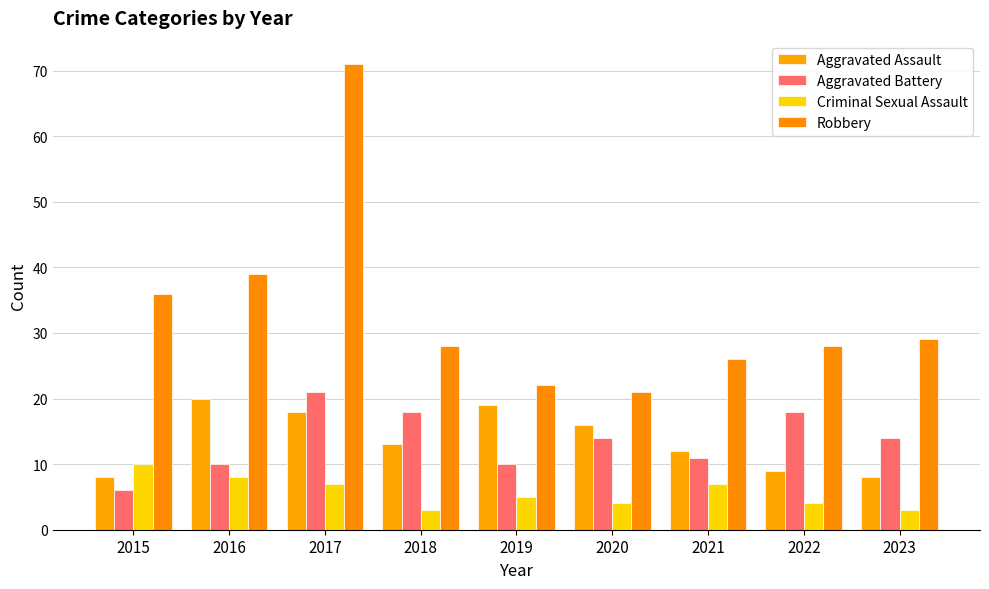

Reading left to right, what are all the values shown in this chart?

Aggravated Assault: 8	20	18	13	19	16	12	9	8
Aggravated Battery: 6	10	21	18	10	14	11	18	14
Criminal Sexual Assault: 10	8	7	3	5	4	7	4	3
Robbery: 36	39	71	28	22	21	26	28	29